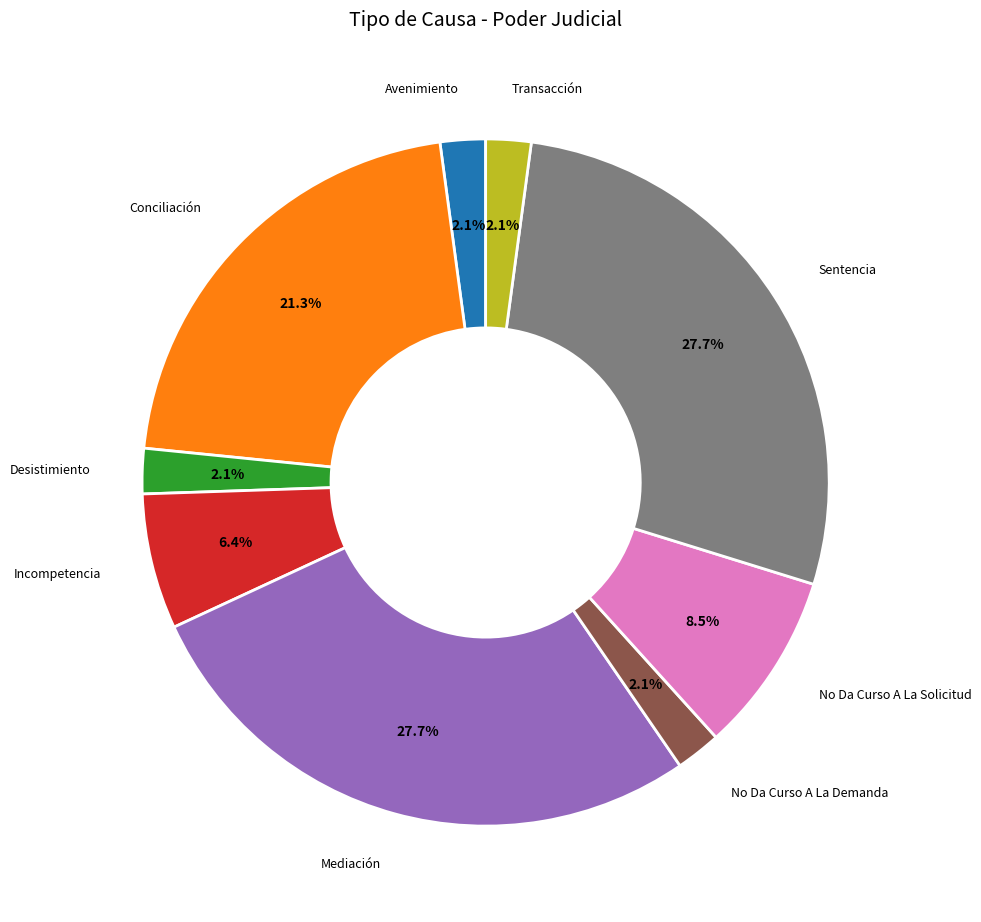

Does any single category account for the majority?

No